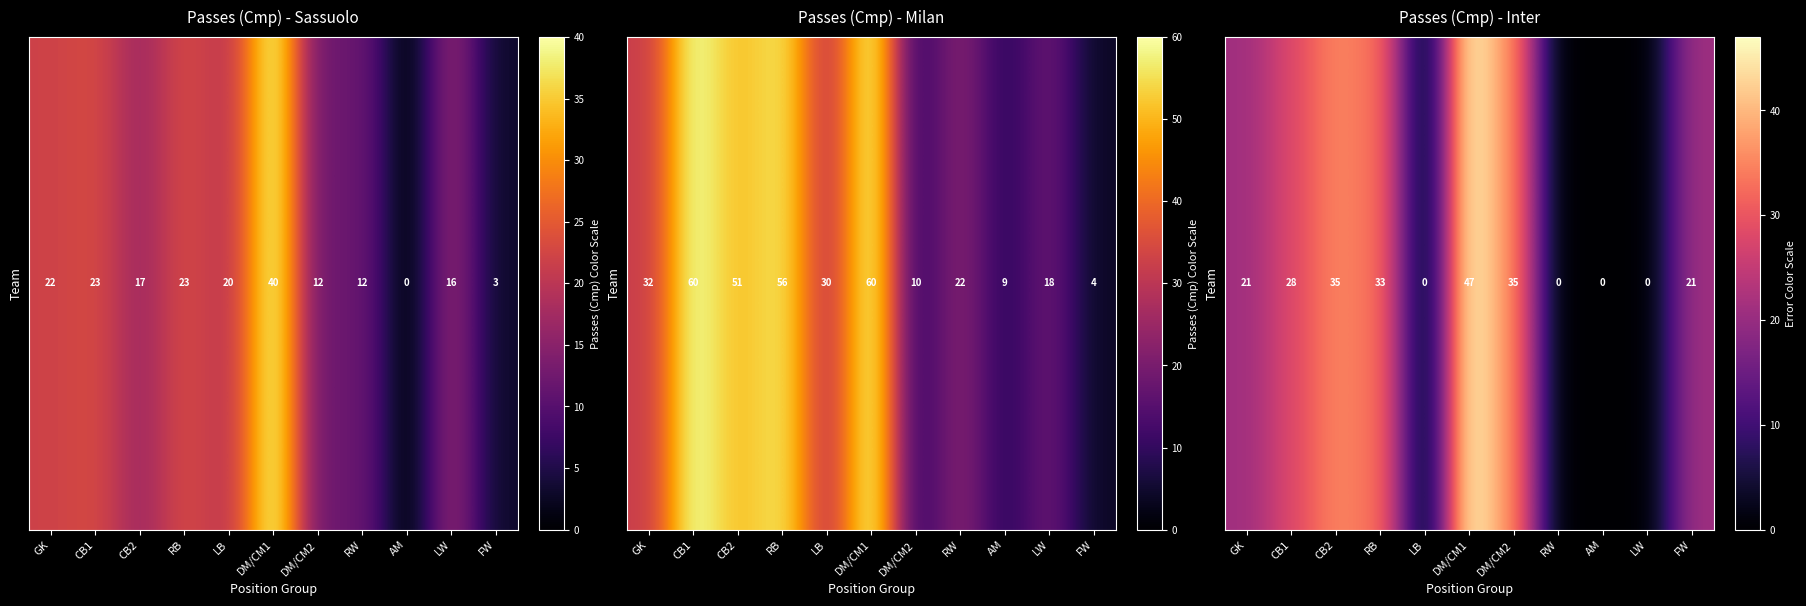

What is the difference between the second highest and second lowest values?

35